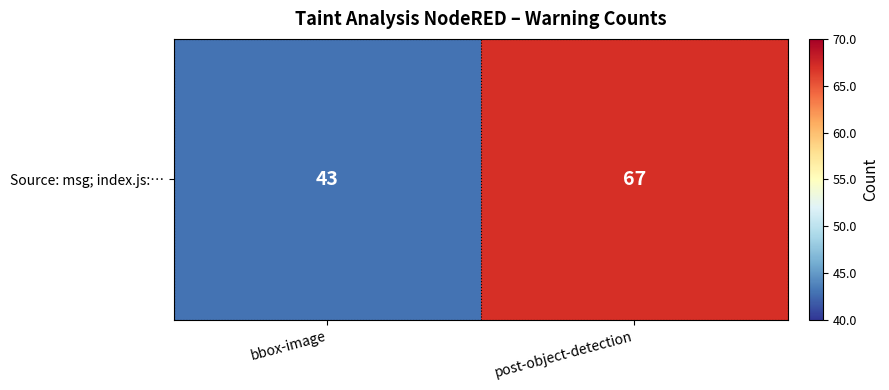

How many distinct data groups are displayed?

1